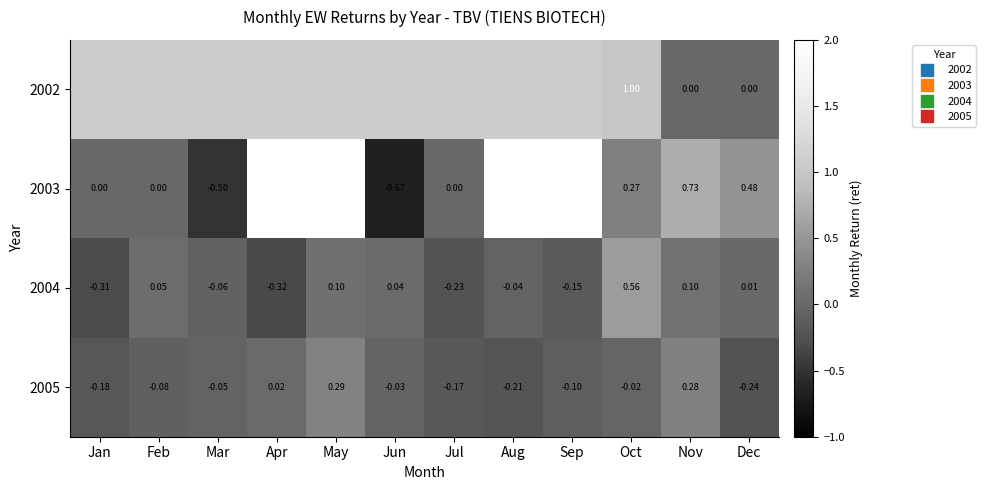

Which series has the largest range (max minus min)?

2003